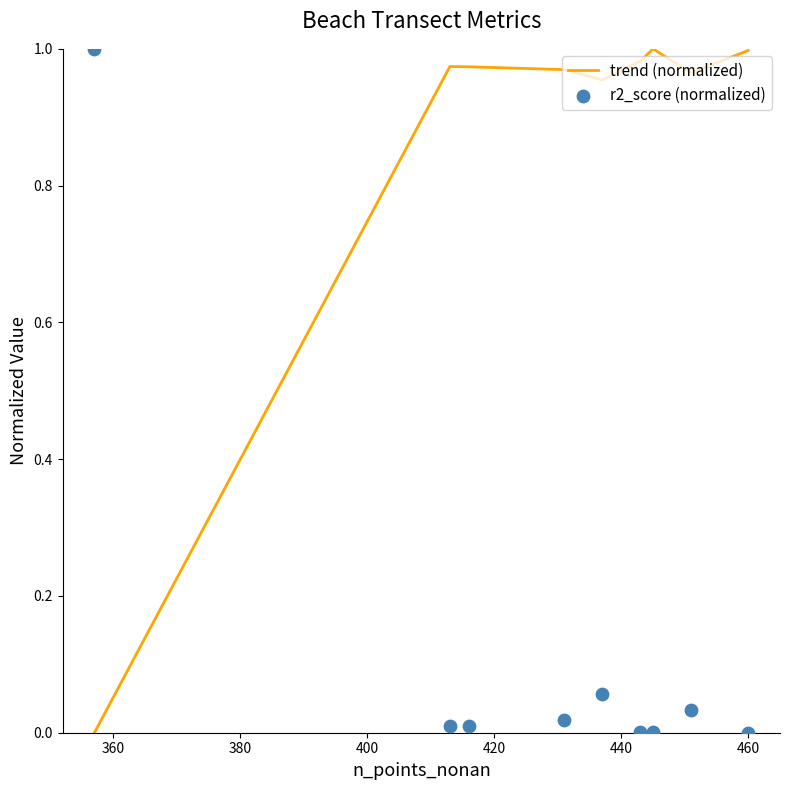

Is the value of trend (normalized) at 420 greater than the value of r2_score (normalized) at 460?

Yes